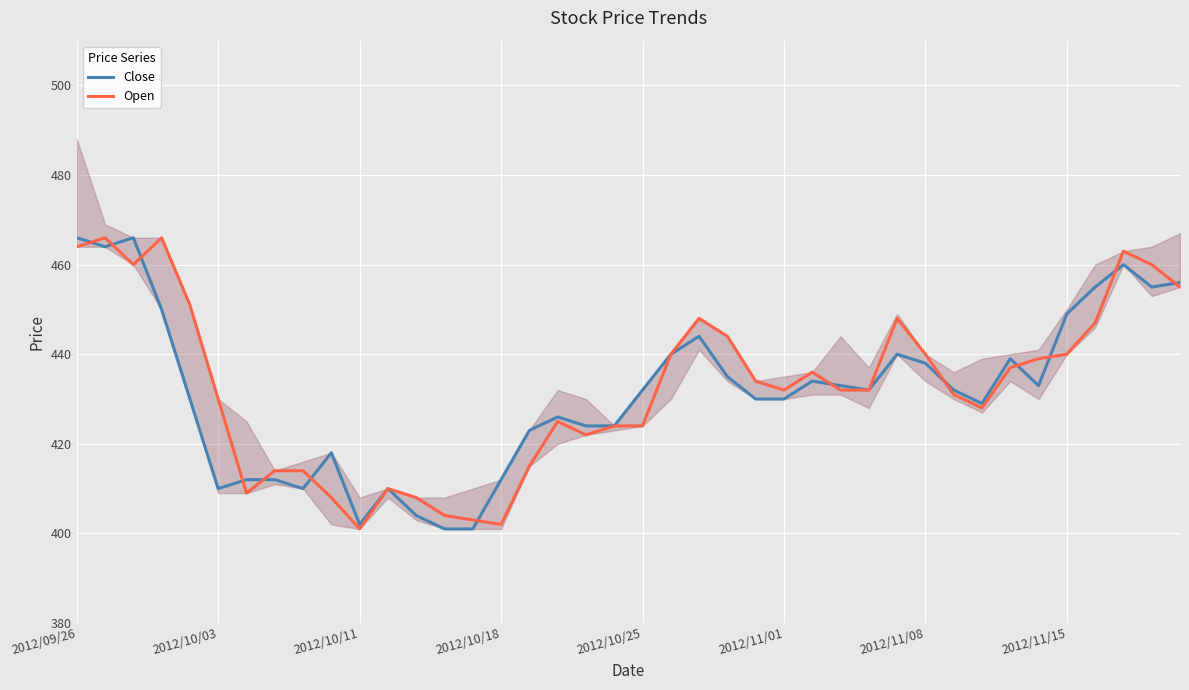

At which label is Close closest to 433?

27